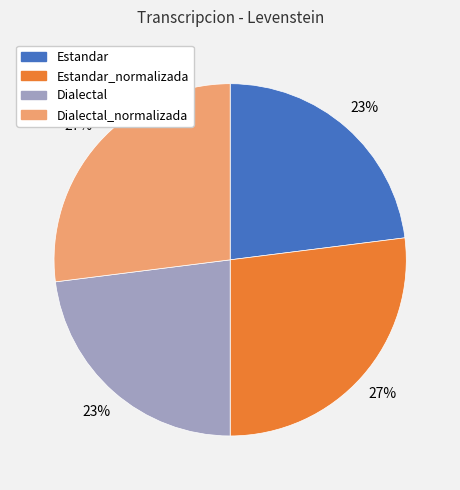

To the nearest percent, what is the average slice percentage?

25%